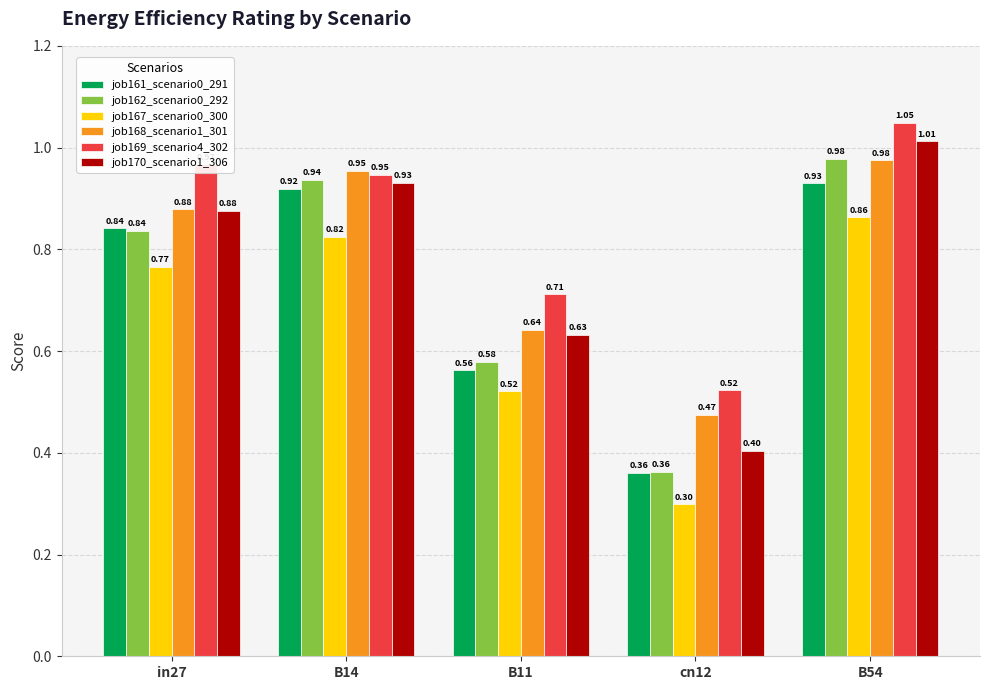

What is the value of the job167_scenario0_300 bar at the 4th from the left?

0.3